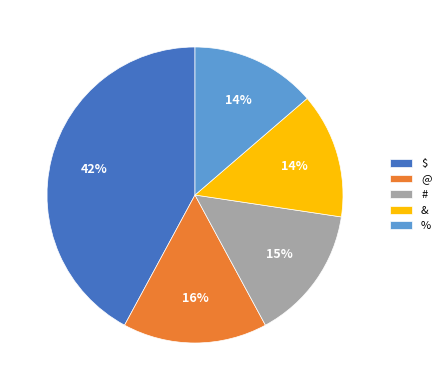

Is there a majority slice in this chart?

No